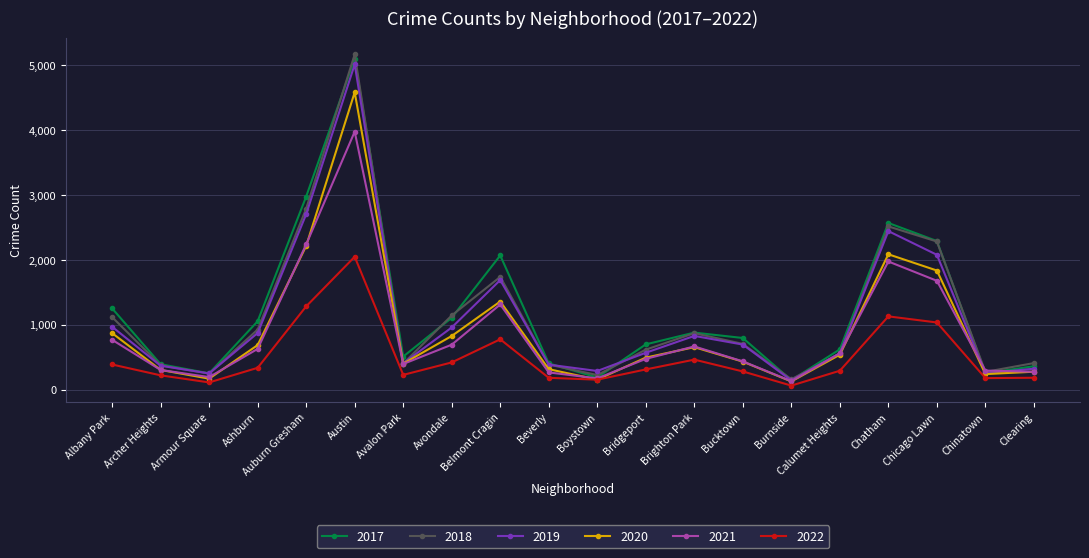

How many data points does each series have?

20